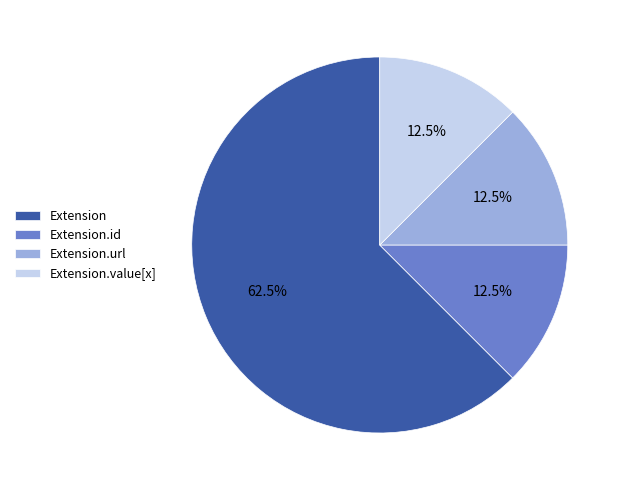

Is there a majority slice in this chart?

Yes